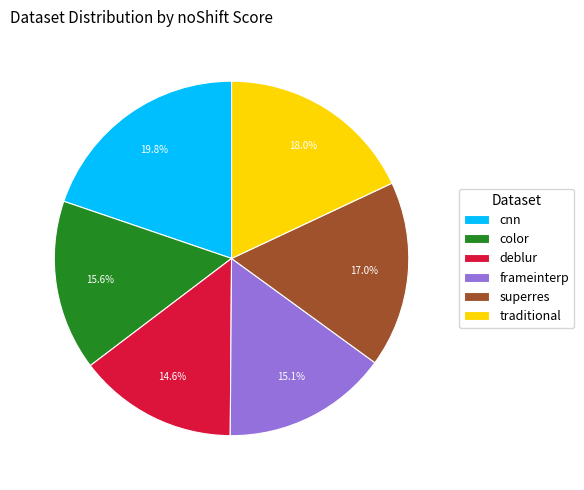

Does any single category account for the majority?

No